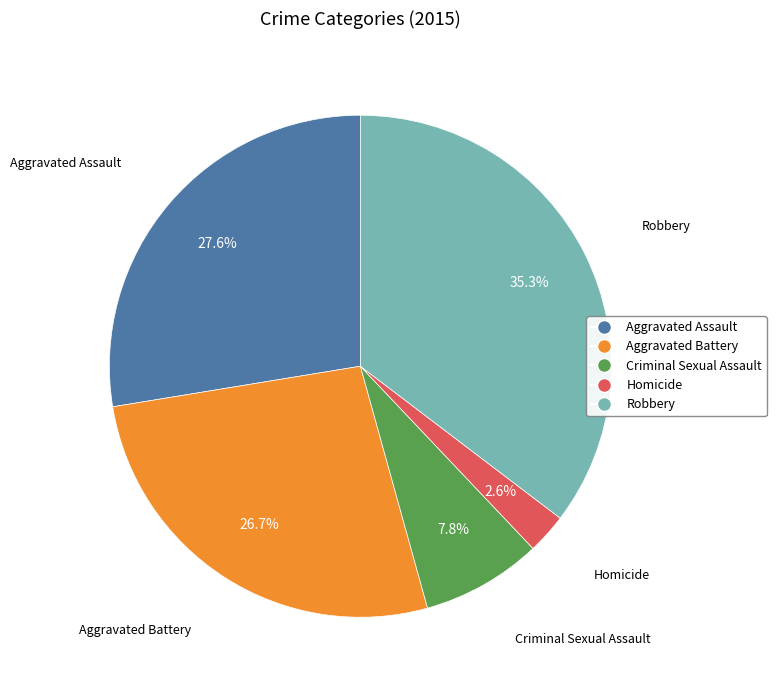

True or false: Robbery accounts for 35% of the total.

True